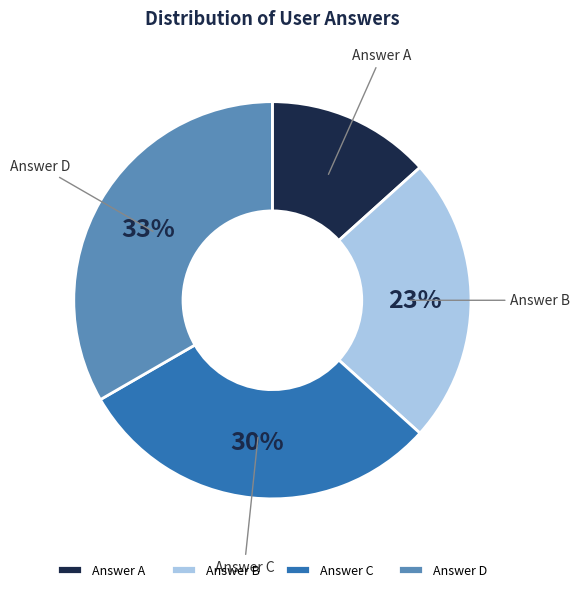

Does Answer B represent more than half of the total?

No